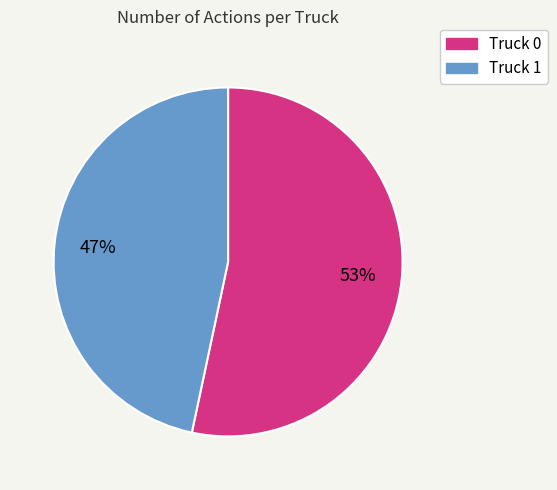

Combined, do Truck 1 and Truck 0 account for over 50%?

Yes